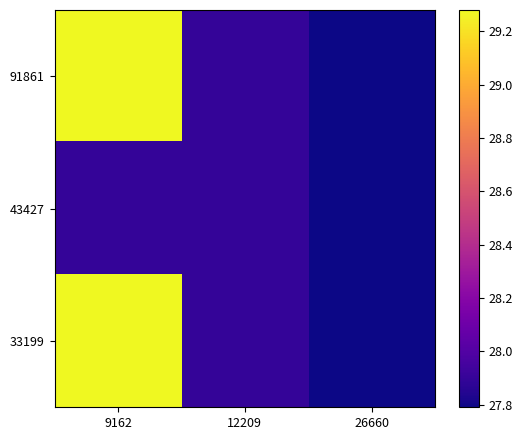

How many categories are shown in the chart?

3